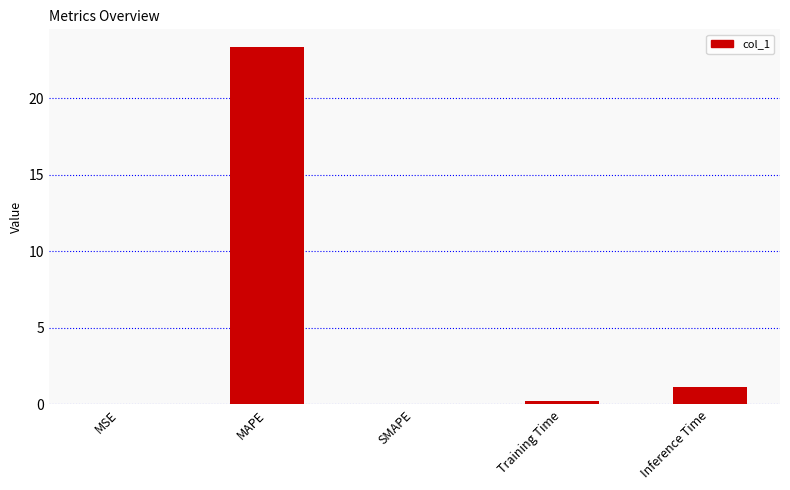

What is the average value?

4.9